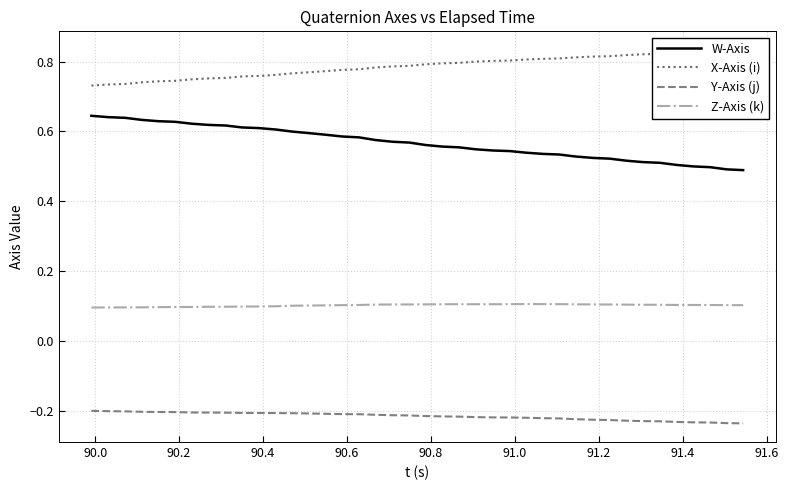

True or false: Y-Axis (j) and Z-Axis (k) intersect in this chart.

False